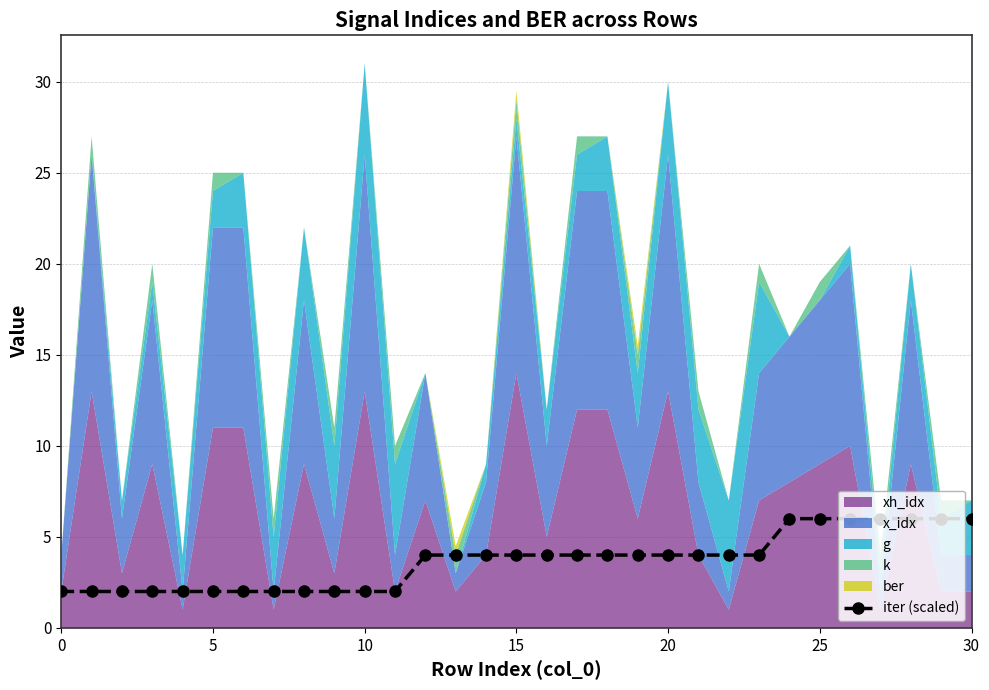

At which label does the data first exceed 4?

24